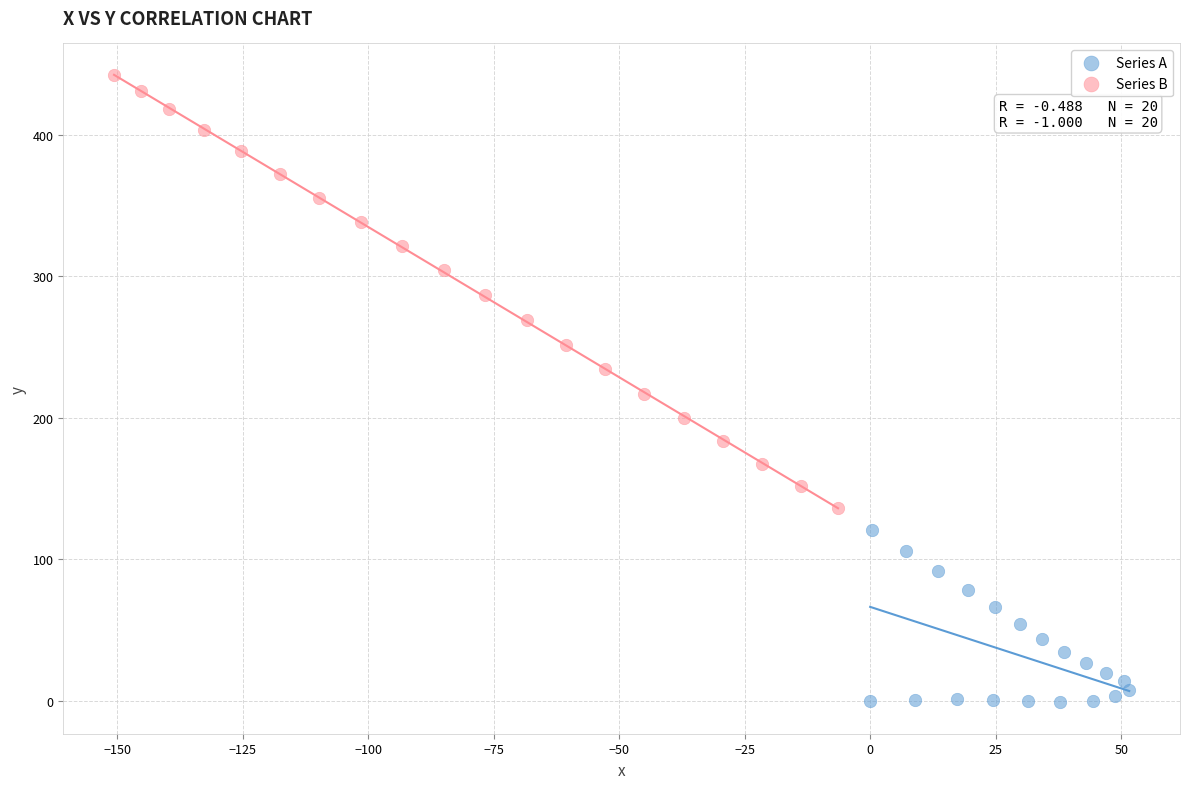

Which series has the widest spread of Y values?

Series B